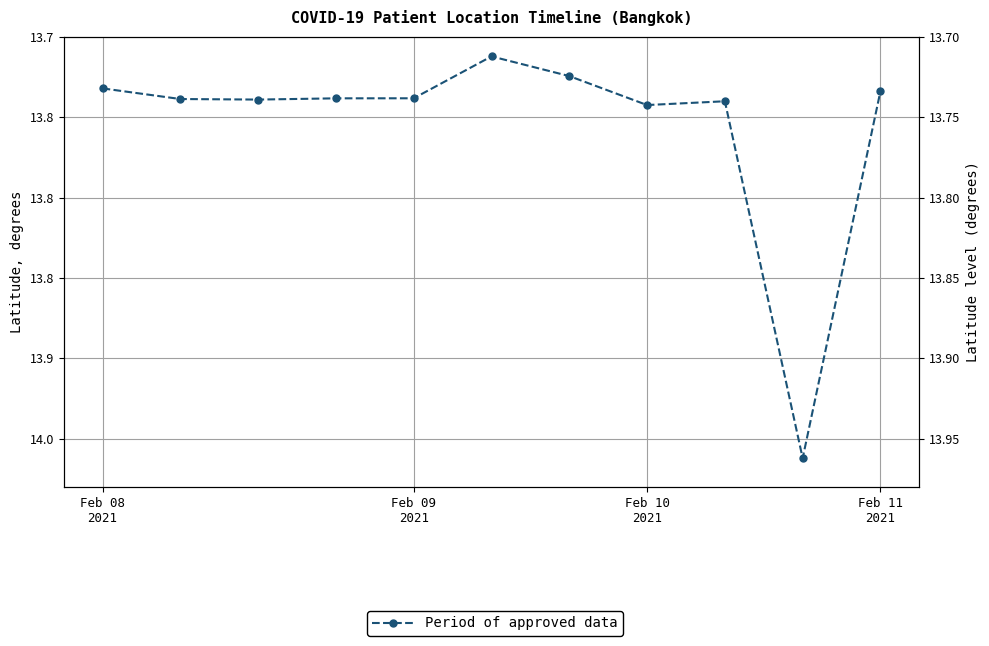

True or false: the data shows 13.7 at Feb 10
2021.

True